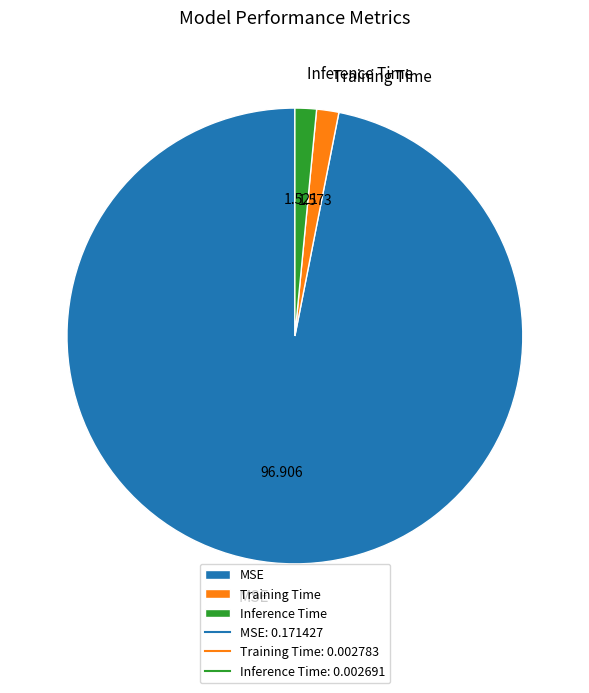

How many slices are in this pie chart?

3